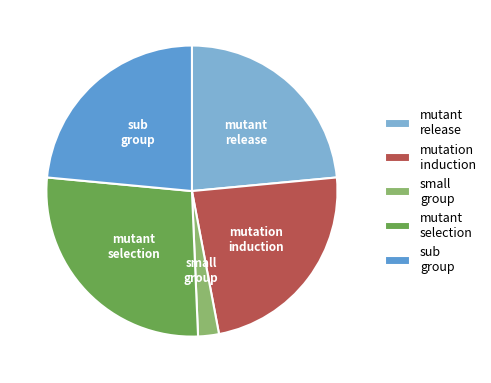

Is it true that mutation induction is 24% of the pie?

True